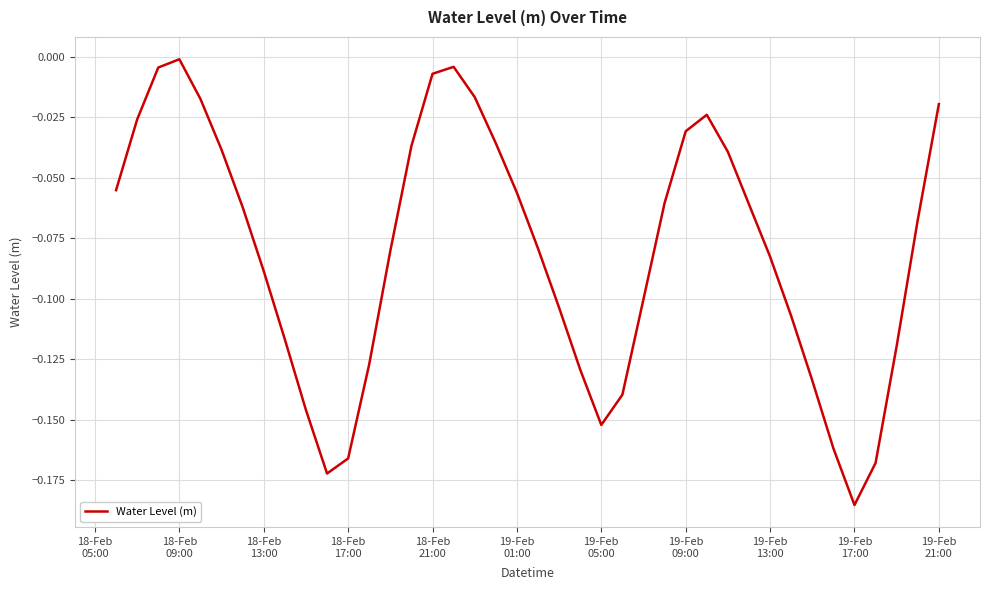

Is this an area chart (filled region under the line)?

No